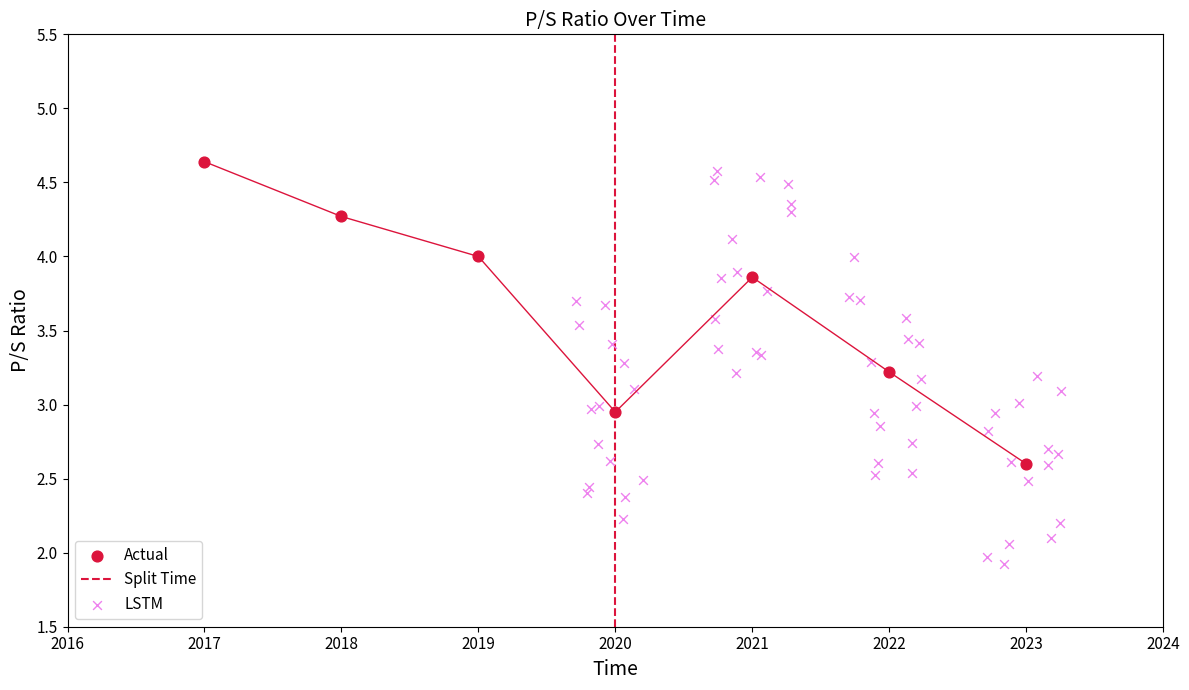

Which has a higher value, 2019 or 2017?

2017